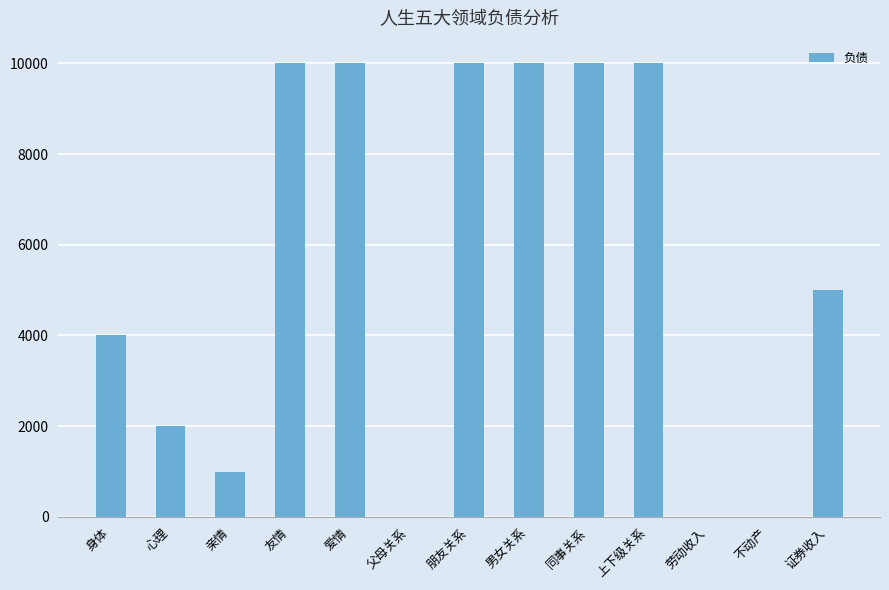

Reading left to right, what are all the values shown in this chart?

身体=4000	心理=2000	亲情=1000	友情=10000	爱情=10000	父母关系=0	朋友关系=10000	男女关系=10000	同事关系=10000	上下级关系=10000	劳动收入=0	不动产=0	证券收入=5000